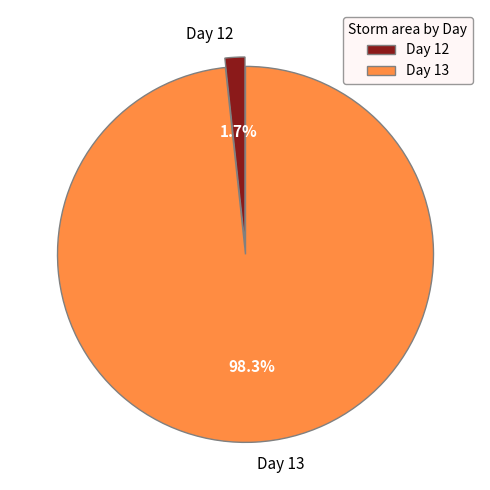

Which category accounts for the majority?

Day 13